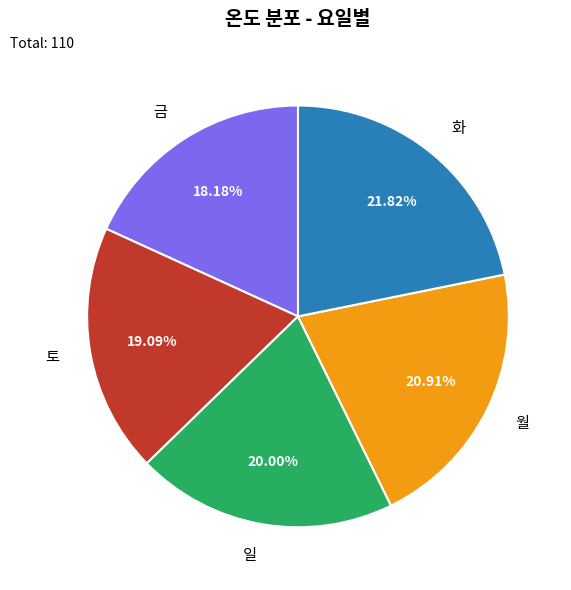

Rank the categories by value from highest to lowest.

화, 월, 일, 토, 금